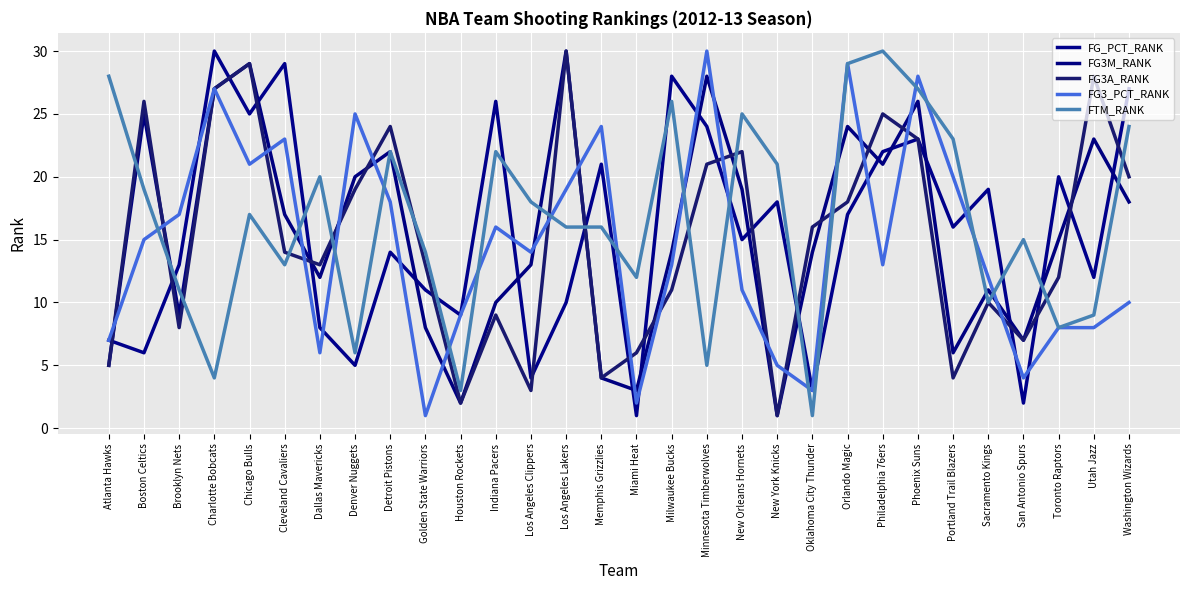

True or false: FG_PCT_RANK has more than 2 interior local peaks.

True